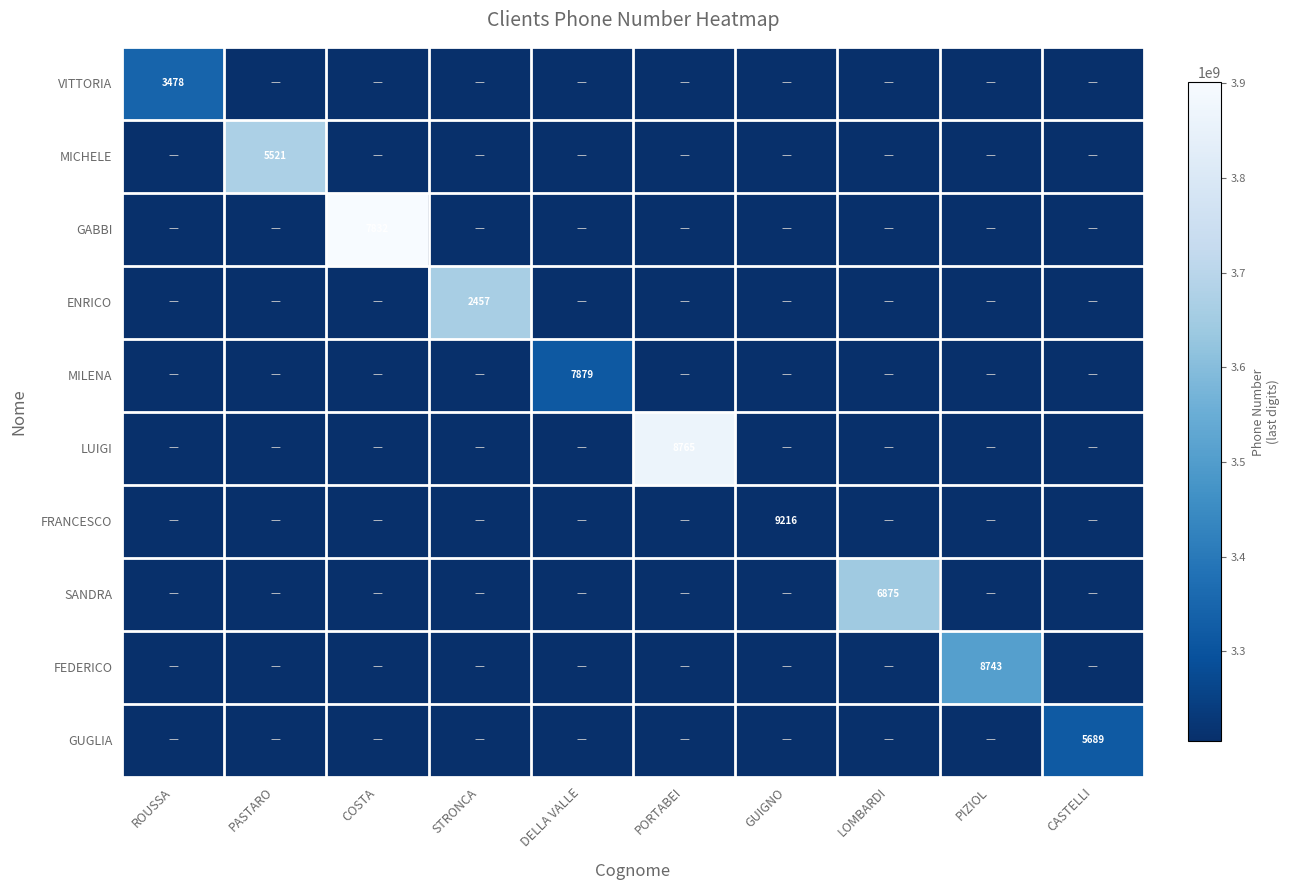

The ENRICO series shows 2457 at STRONCA. True or false?

True